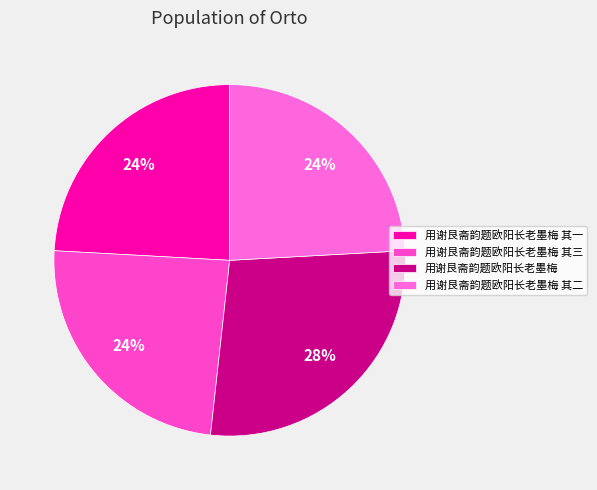

Combined, do 用谢艮斋韵题欧阳长老墨梅 其一 and 用谢艮斋韵题欧阳长老墨梅 account for over 50%?

Yes